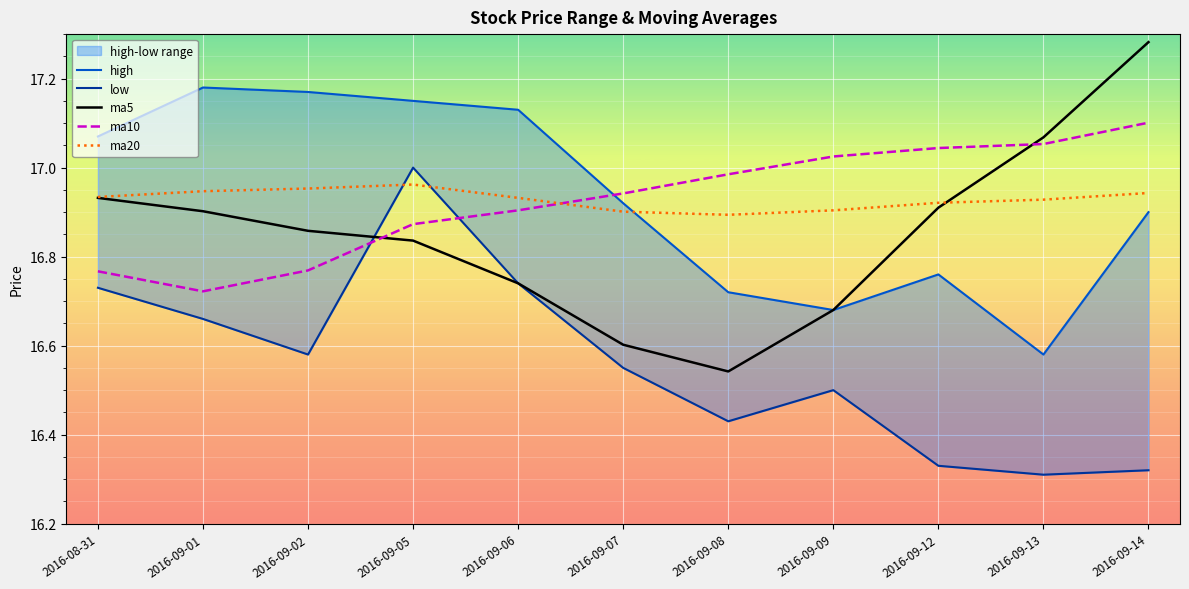

In ma10, how many points are lower than both neighbors (excluding endpoints)?

1